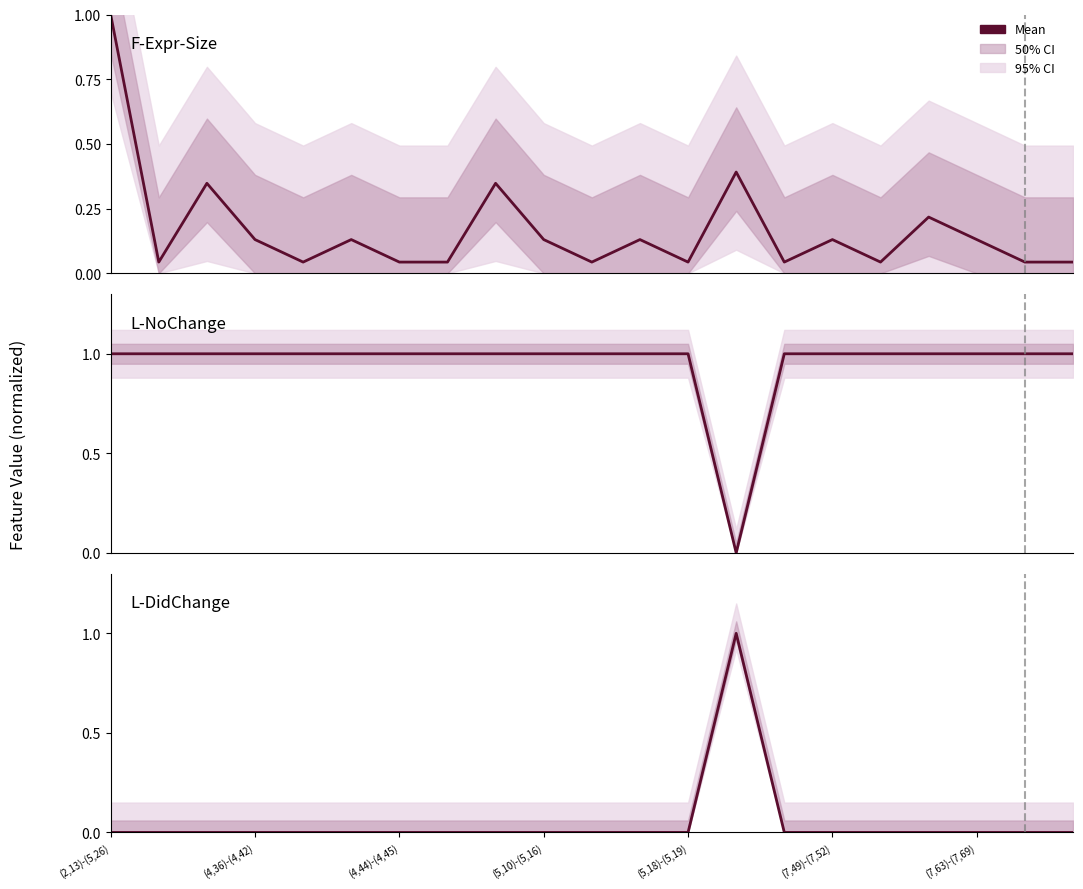

What is the average value of the F-Expr-Size series?

0.2